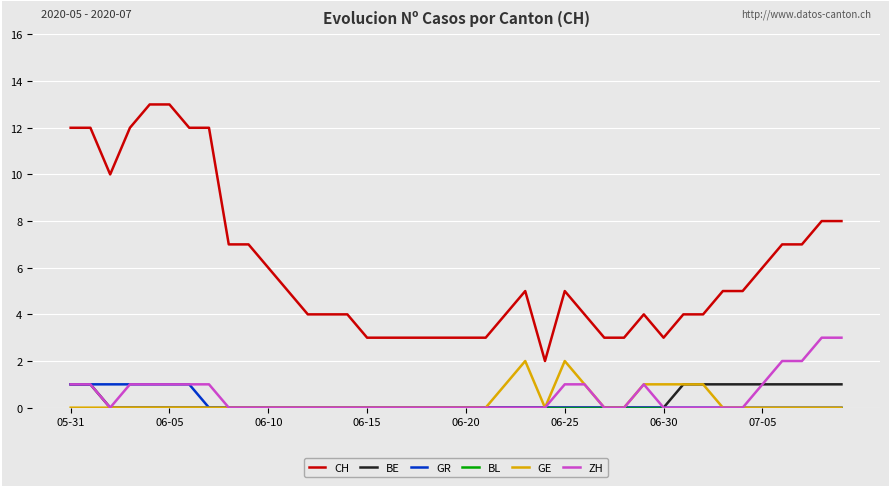

What is the greatest value displayed?

13